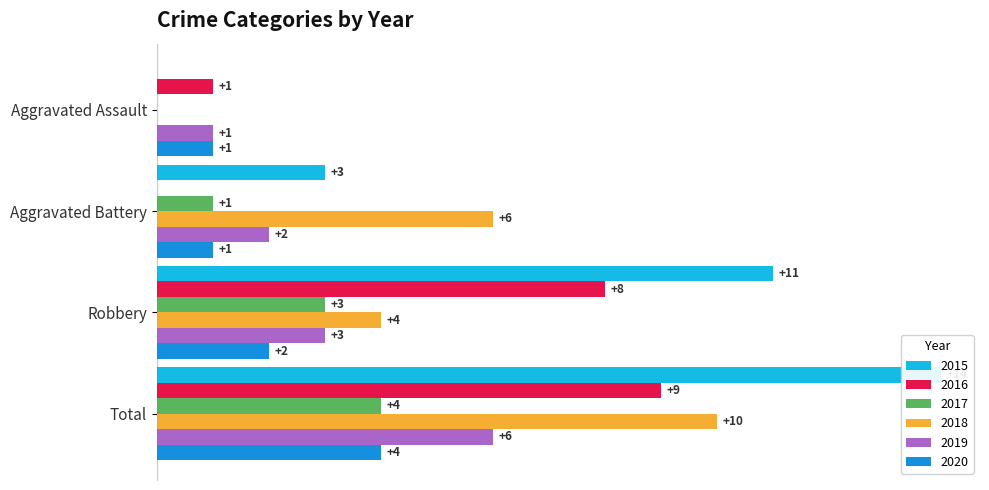

Rank the series by their maximum value, from lowest to highest.

2017, 2020, 2019, 2016, 2018, 2015